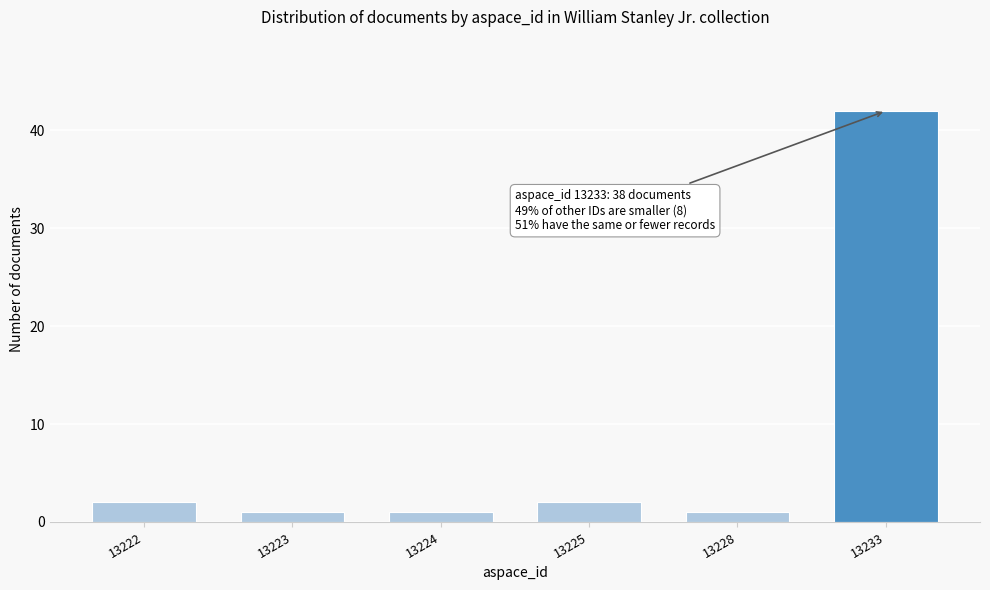

Reading left to right, what are all the values shown in this chart?

13222=2	13223=1	13224=1	13225=2	13228=1	13233=42